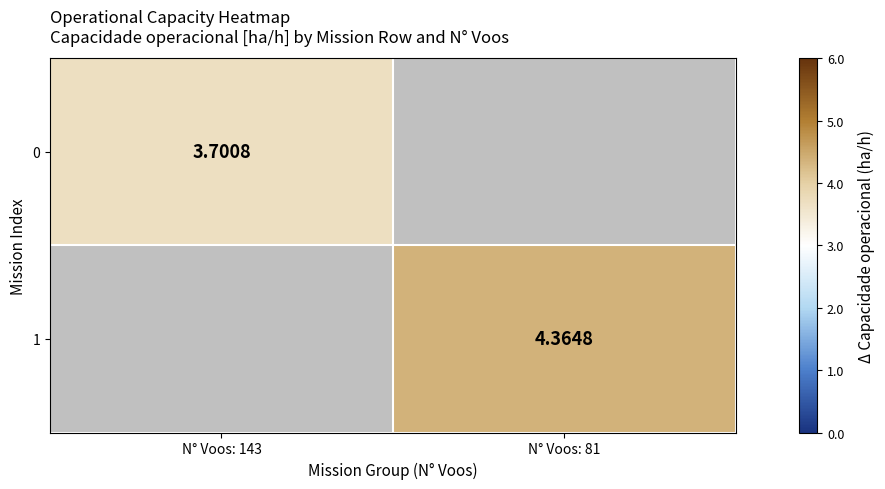

The value of 1 at N° Voos: 81 is 4.4. True or false?

True